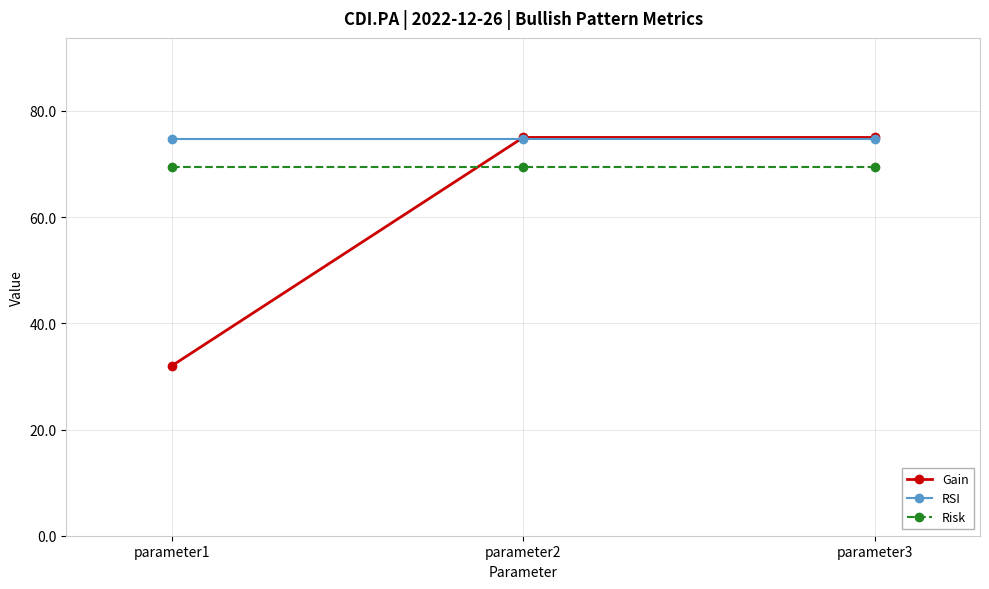

The Risk series shows 27.9 at parameter3. True or false?

False